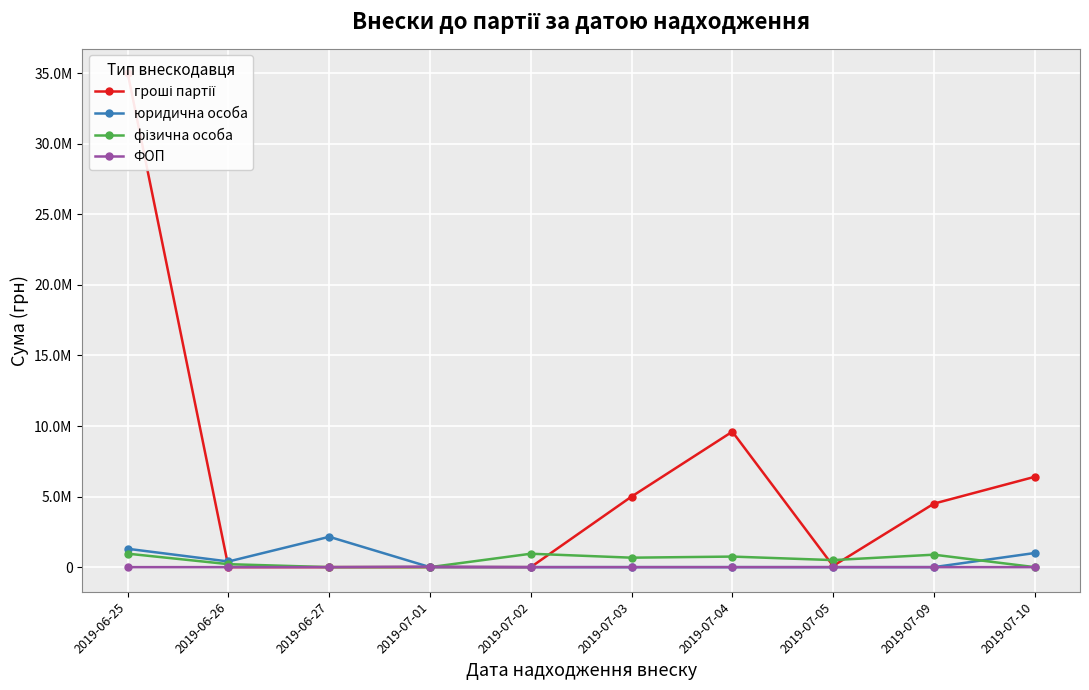

Where is гроші партії nearest to the value 17500000?

2019-07-04